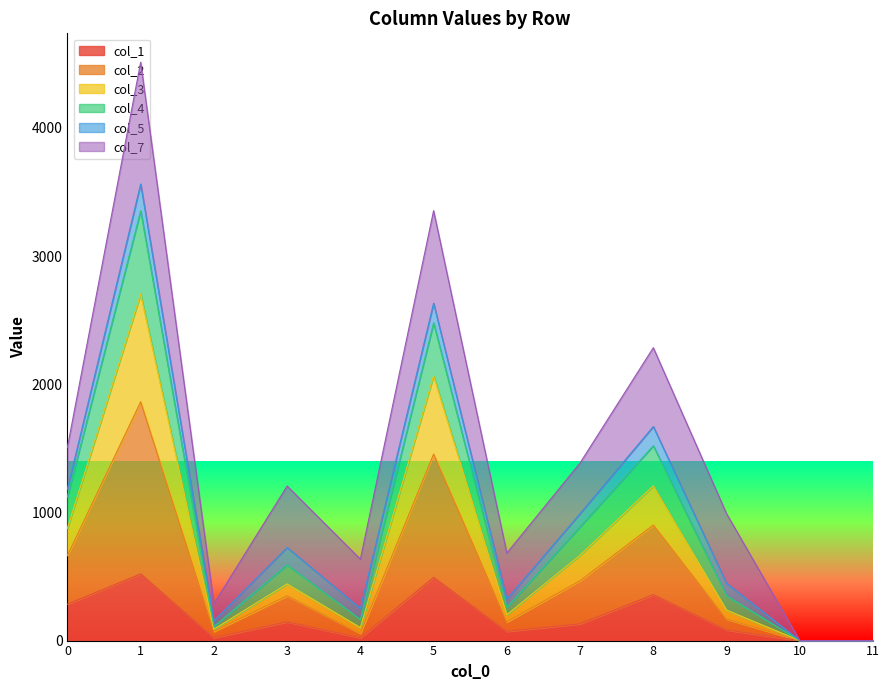

Does the chart display data point markers on the line(s)?

No